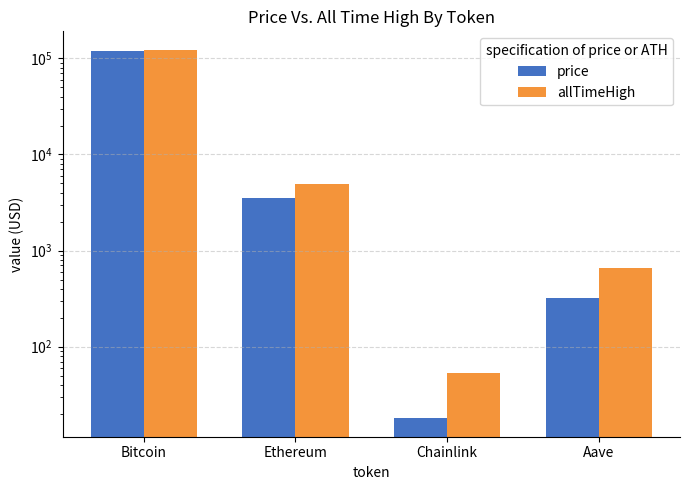

Is it true that price equals 5.2 at Chainlink?

False